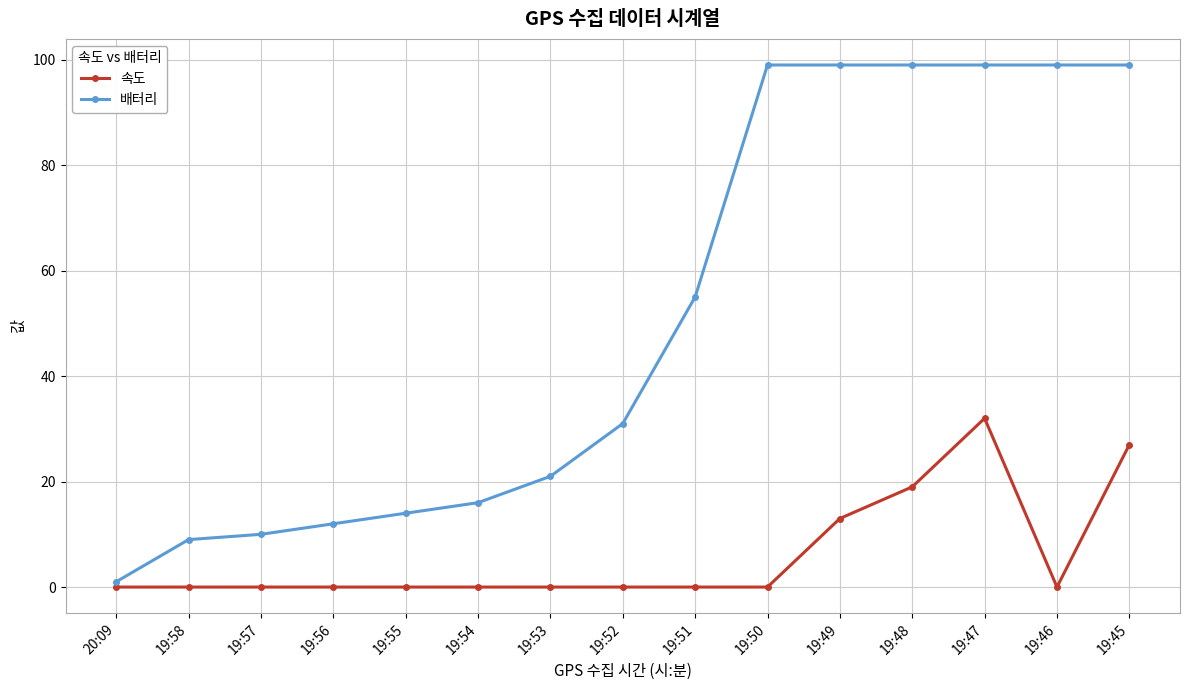

What is the total value across all series at 19:50?

99